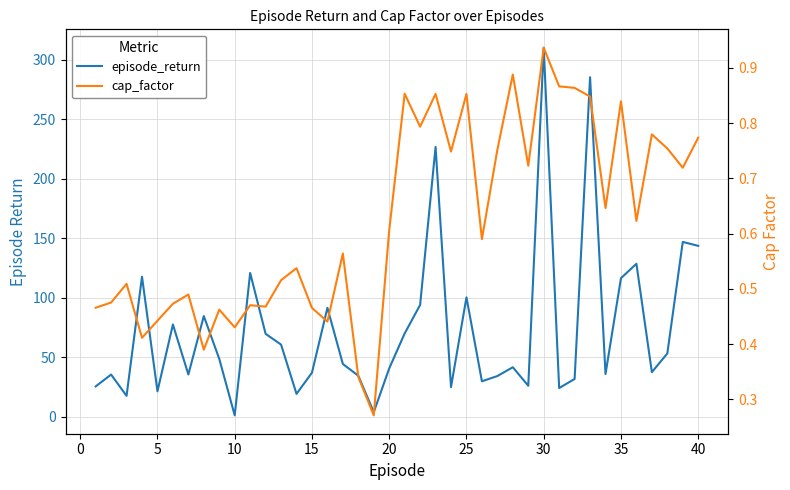

Does the chart have visible grid lines?

Yes